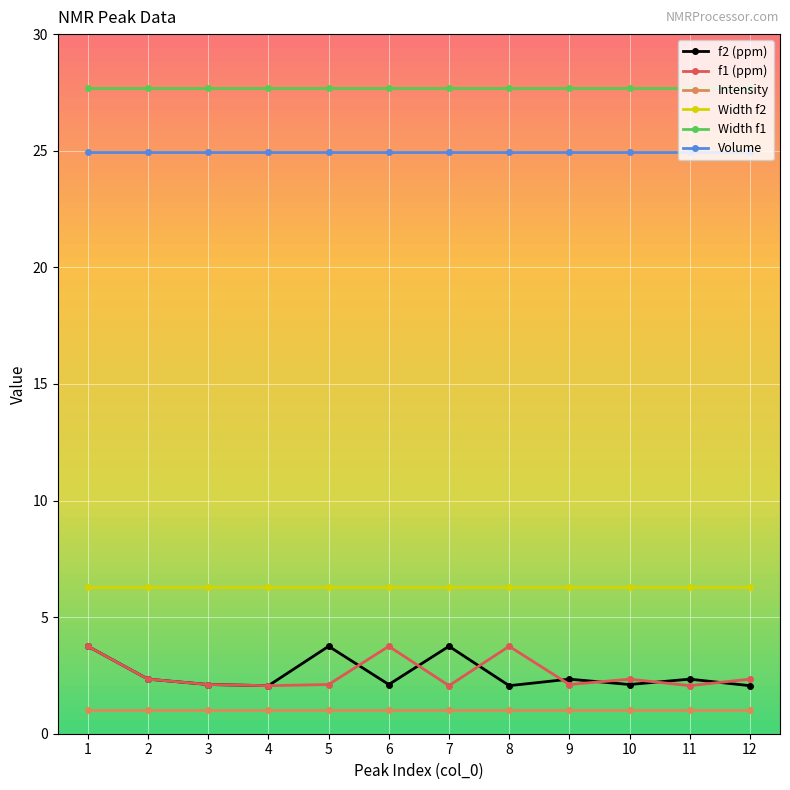

What is the difference between the highest and lowest values at 12?

26.7